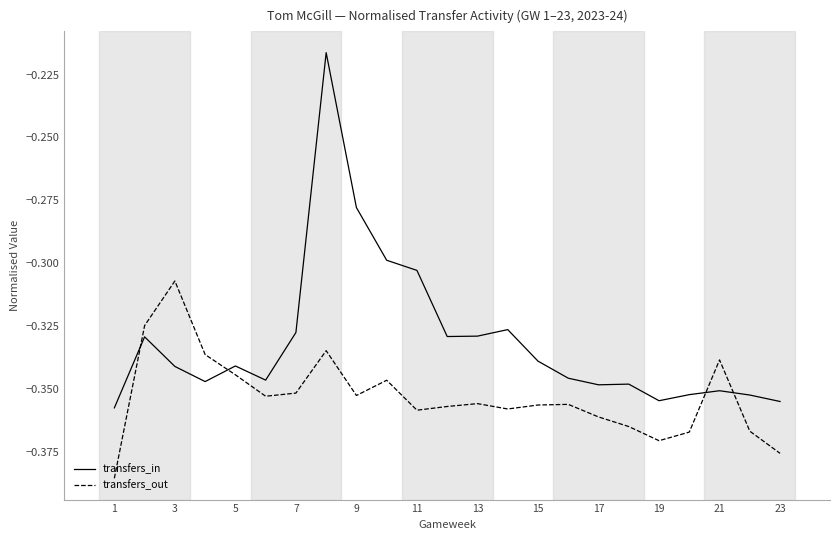

What is the difference between the second highest and second lowest values in the transfers_out series?

0.1